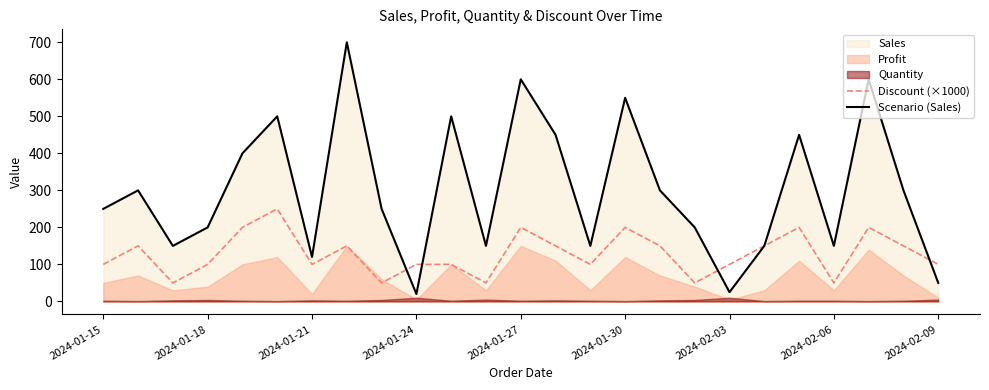

What position from the left is 2024-02-09?

25